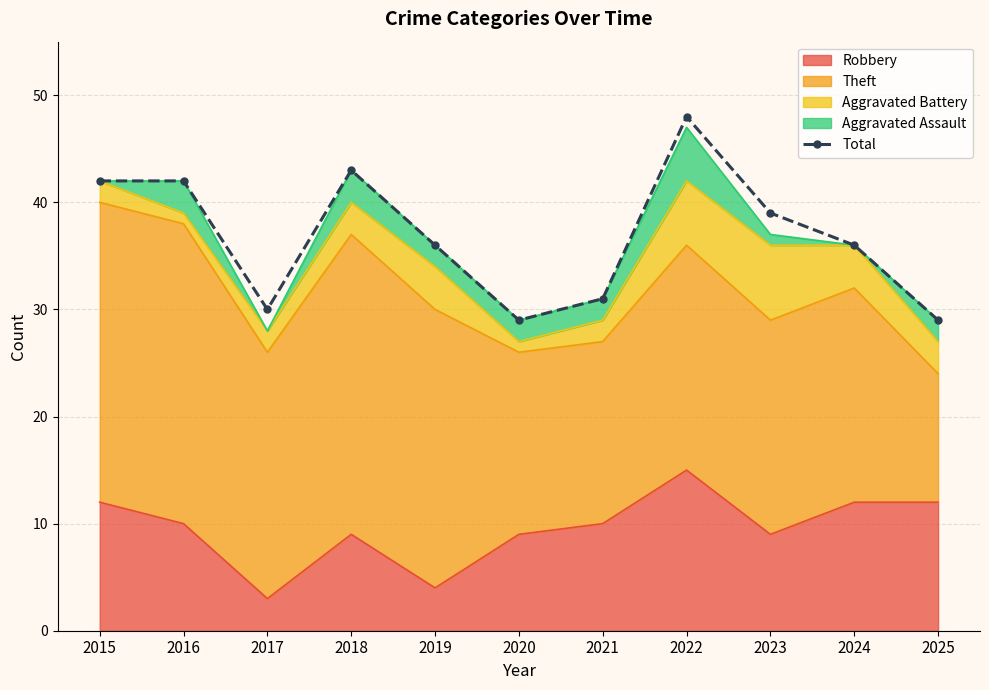

What is the change in value from 2018 to 2019?

-7